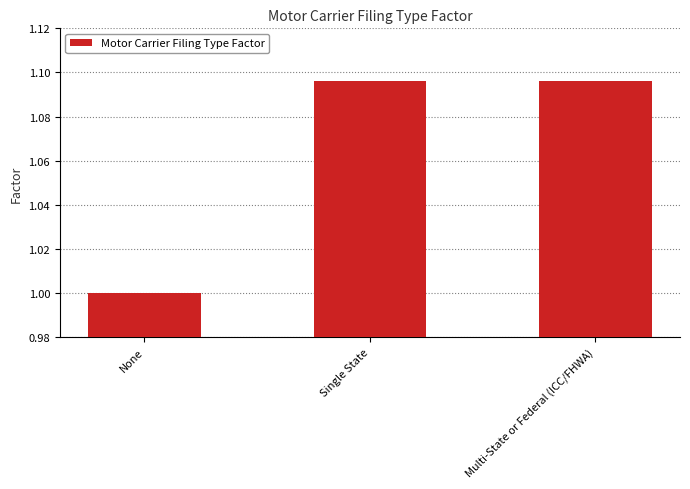

What is the sum of all values?

3.2